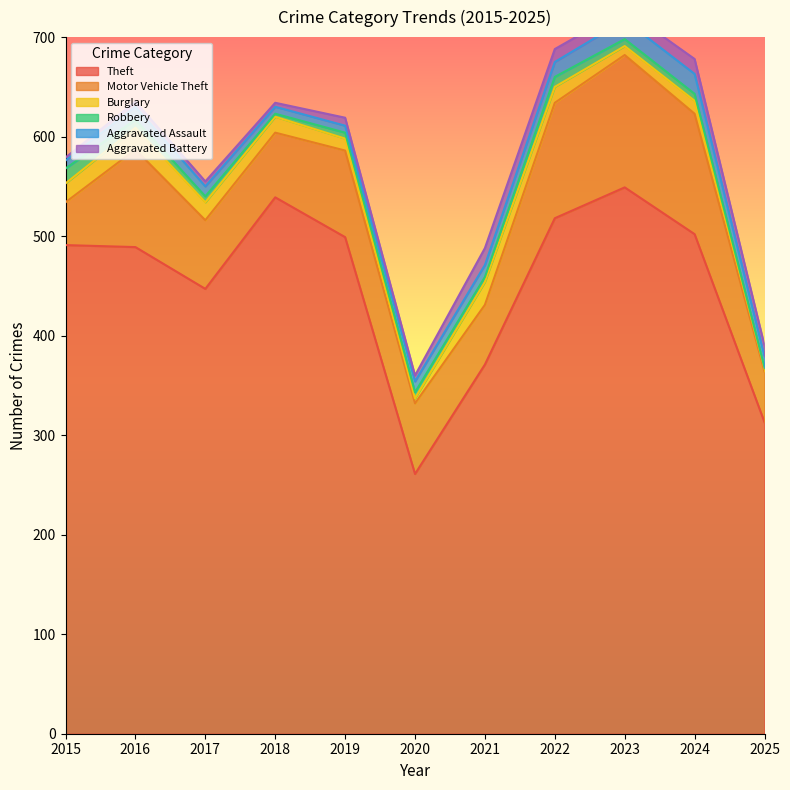

At which label does Motor Vehicle Theft reach its peak?

2023